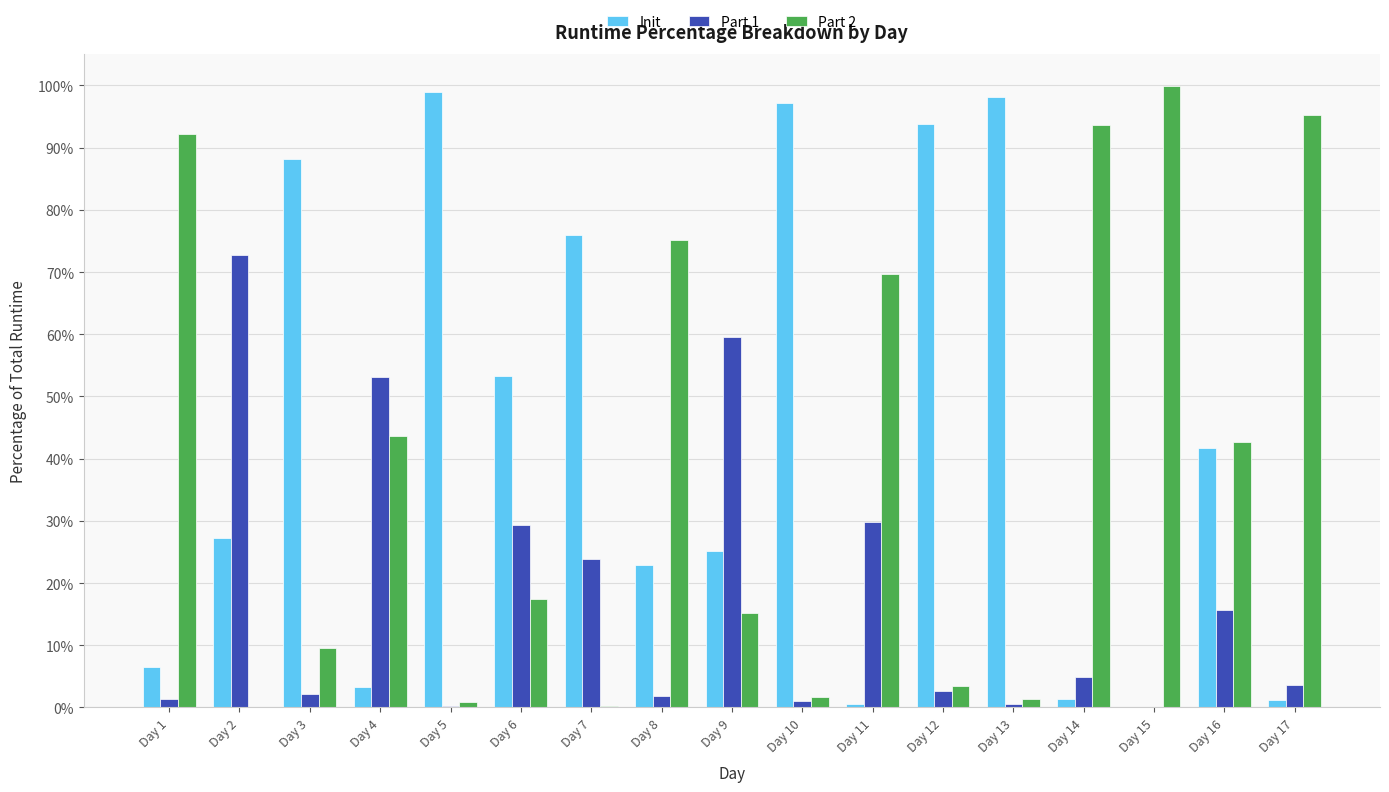

What are all the series names shown in the legend?

Init, Part 1, Part 2